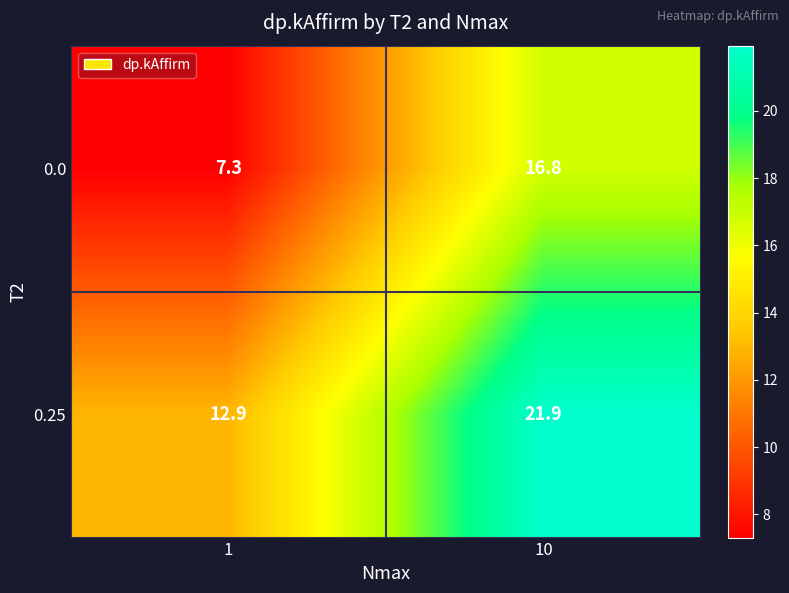

How many distinct data groups are displayed?

2